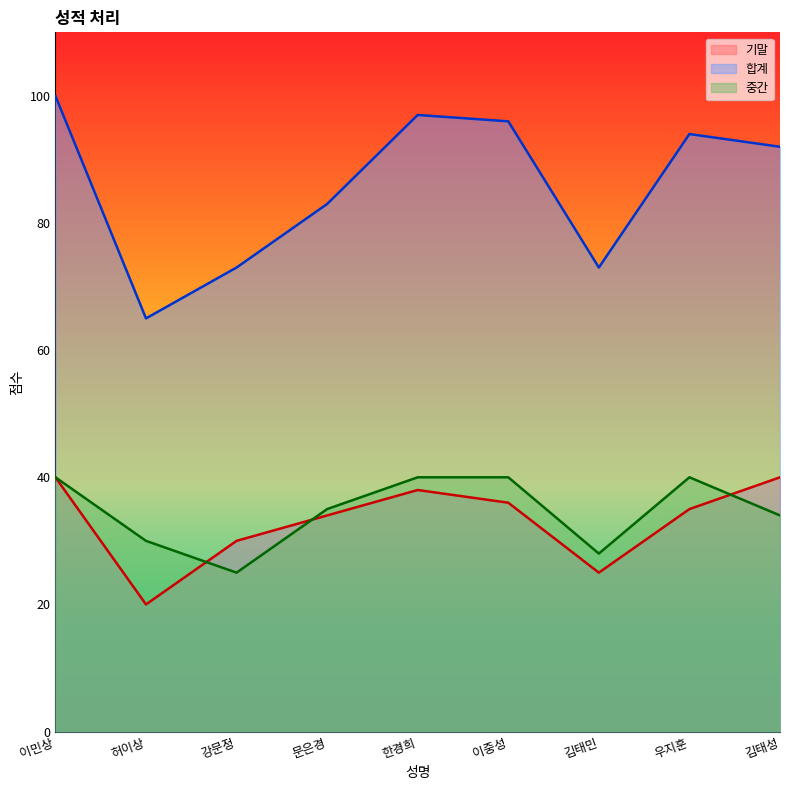

What is the sum of the 합계 values at 문은경 and 김태민?

156